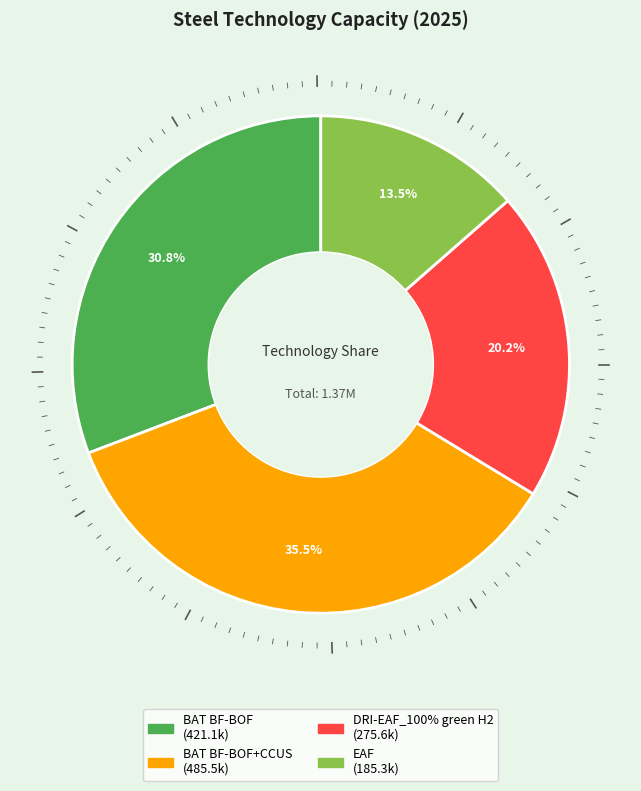

Is there any slice that represents more than half of the pie?

No